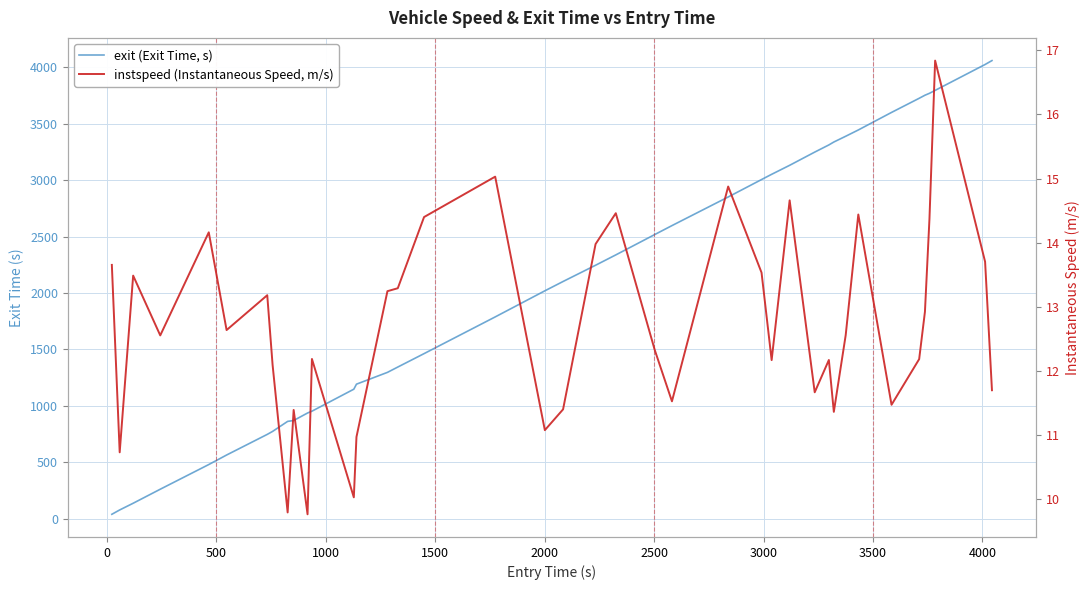

How many values in the exit (Exit Time, s) series are below 2245?

20